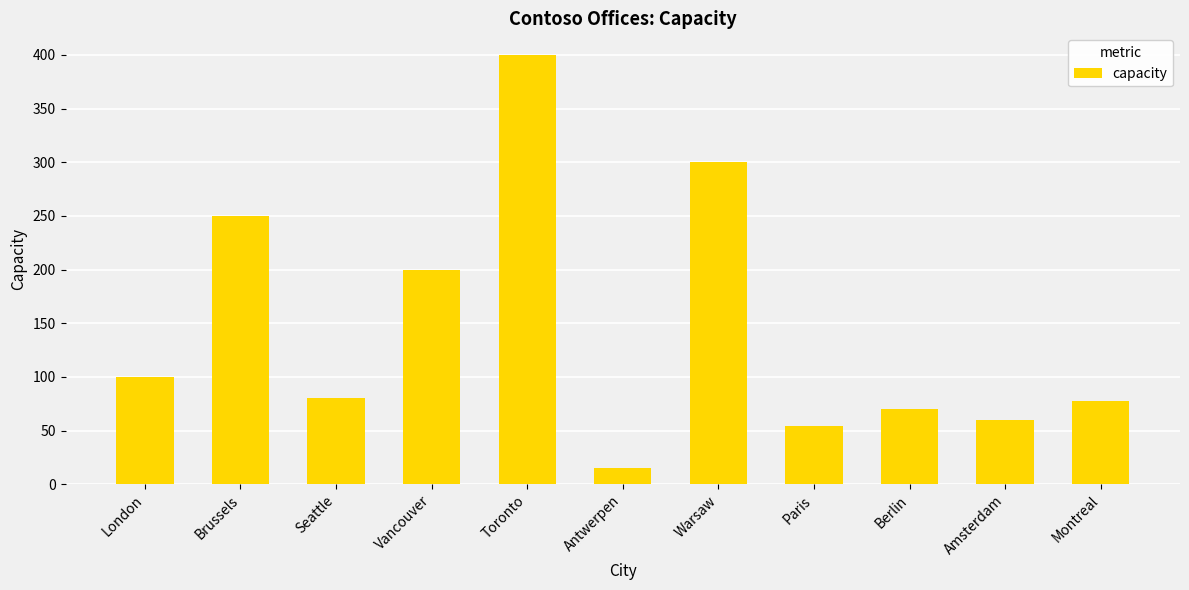

What value does the data have at Brussels, to the nearest 5?

250